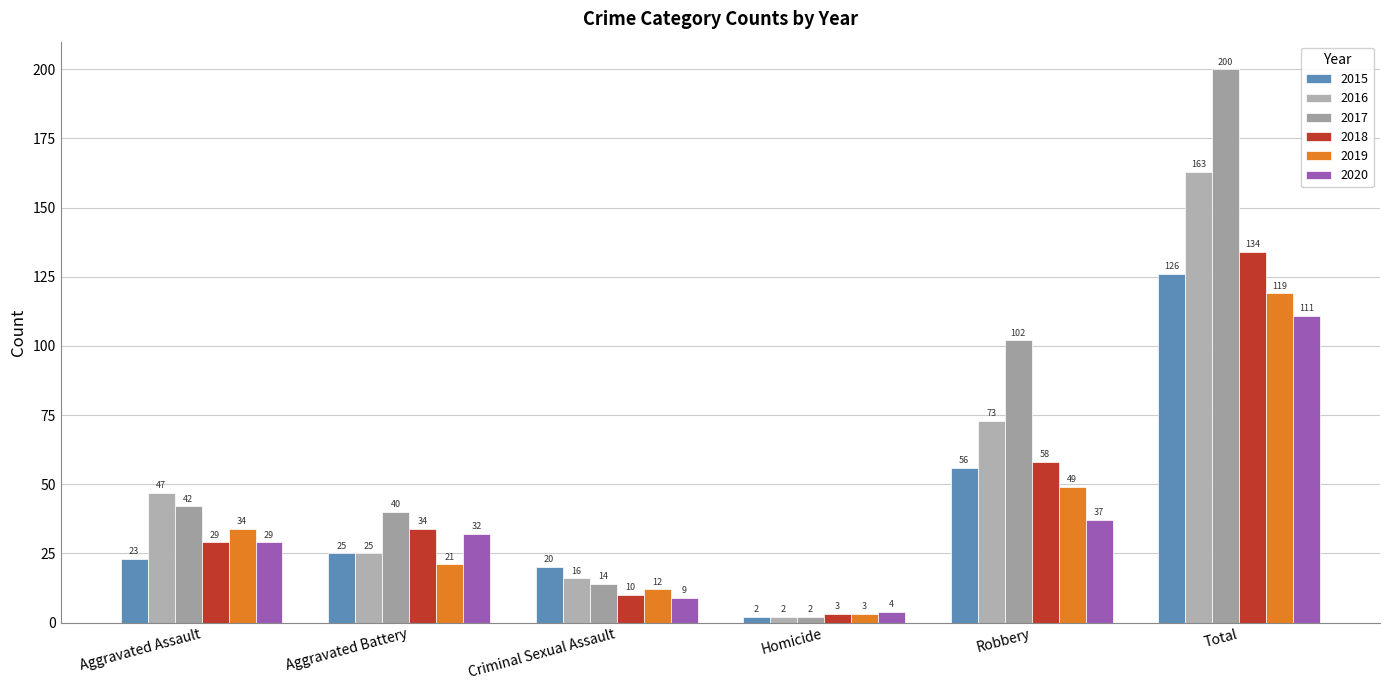

How many data points in 2018 are less than 34?

3